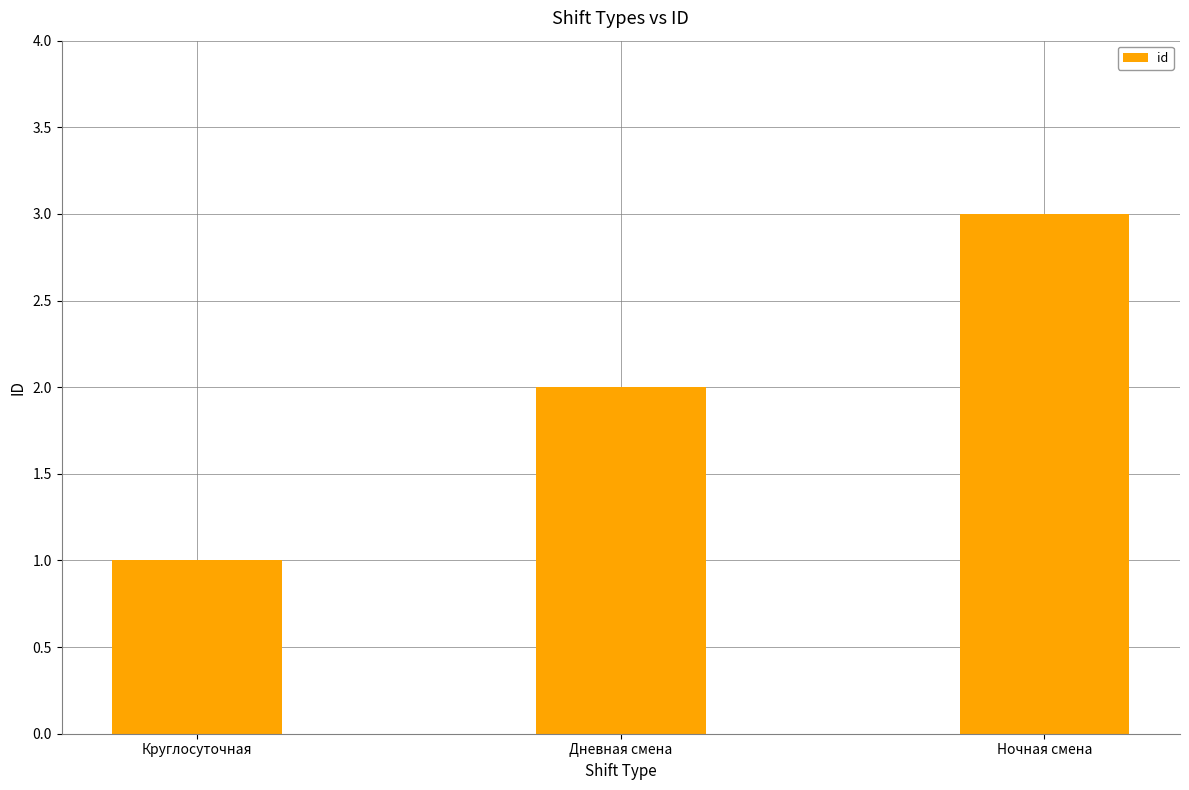

At which label is the value closest to 2?

Дневная смена